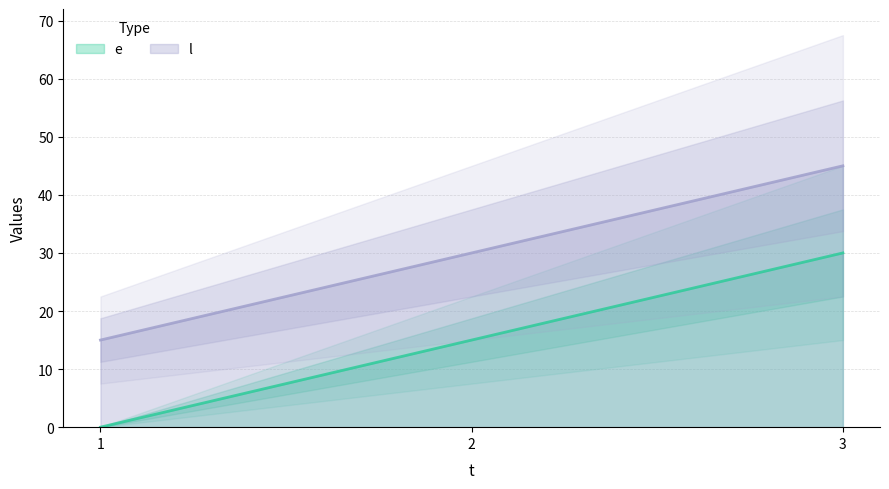

True or false: e has a value of 0 at 1.

True